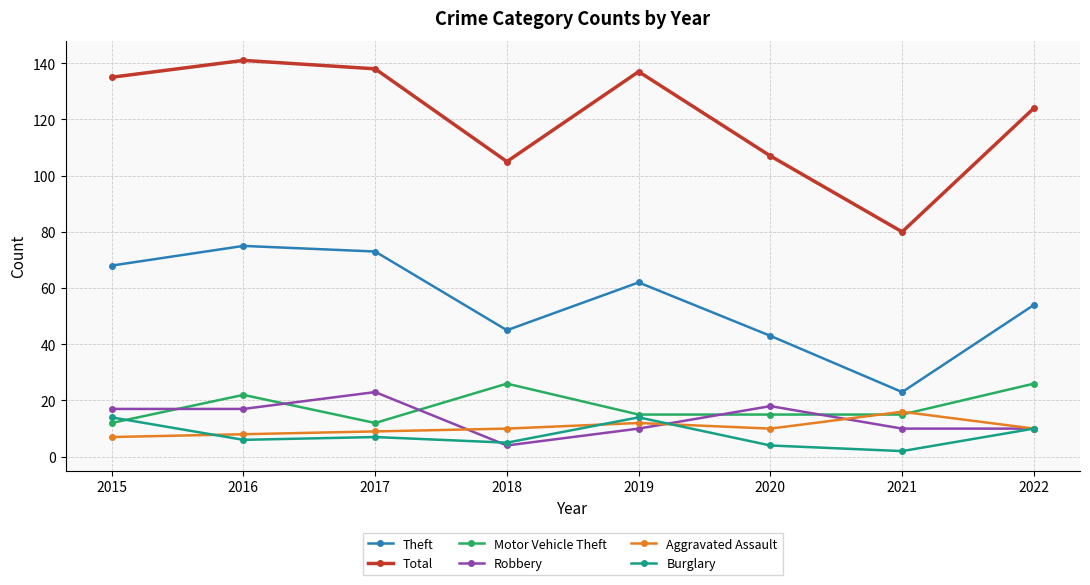

What is the value of the Aggravated Assault point at the 4th from the left?

10